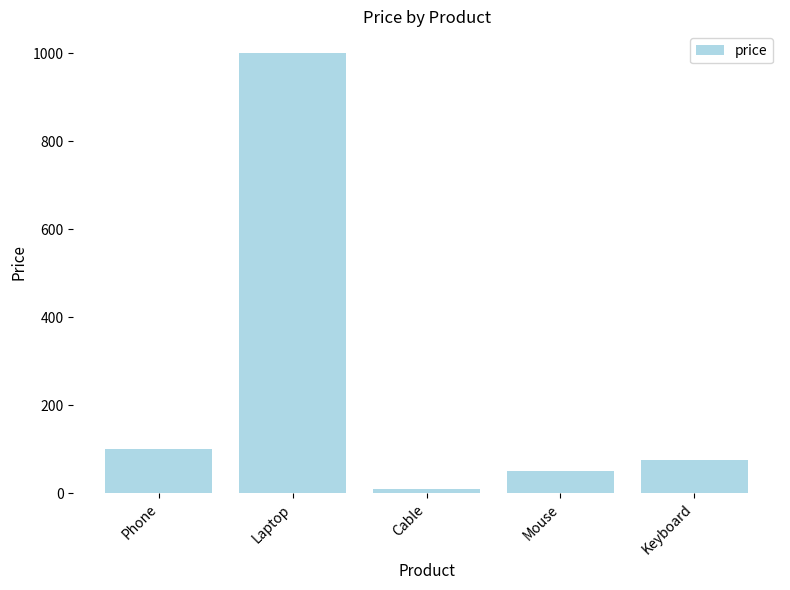

Reading left to right, transcribe all the data shown in this chart.

100.5	1000.0	10.0	50.0	75.0